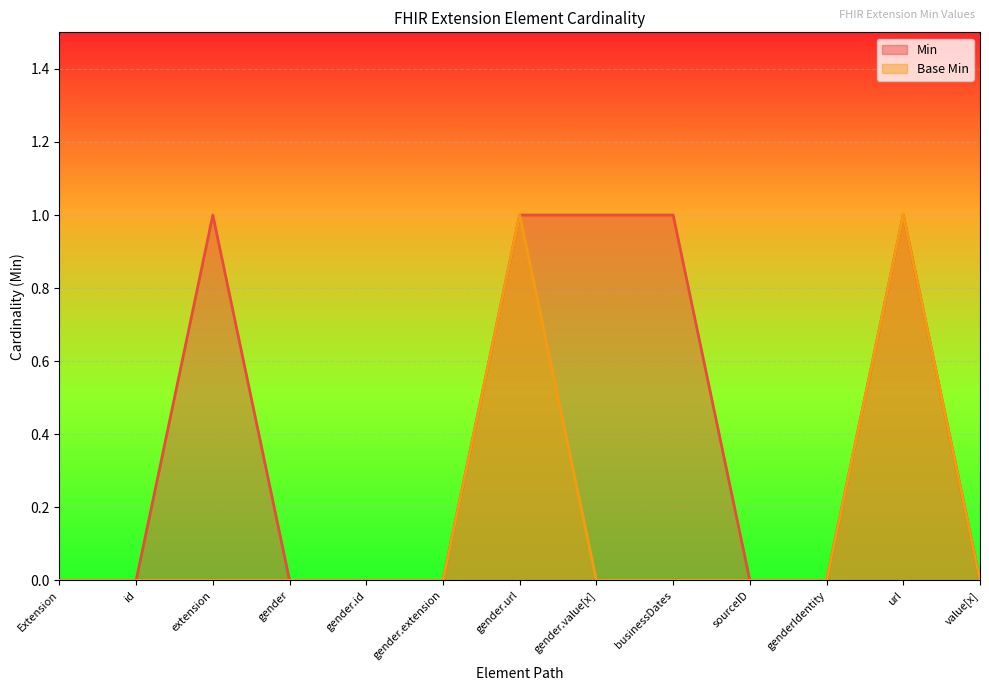

List the series in order of their overall mean, lowest first.

Base Min, Min